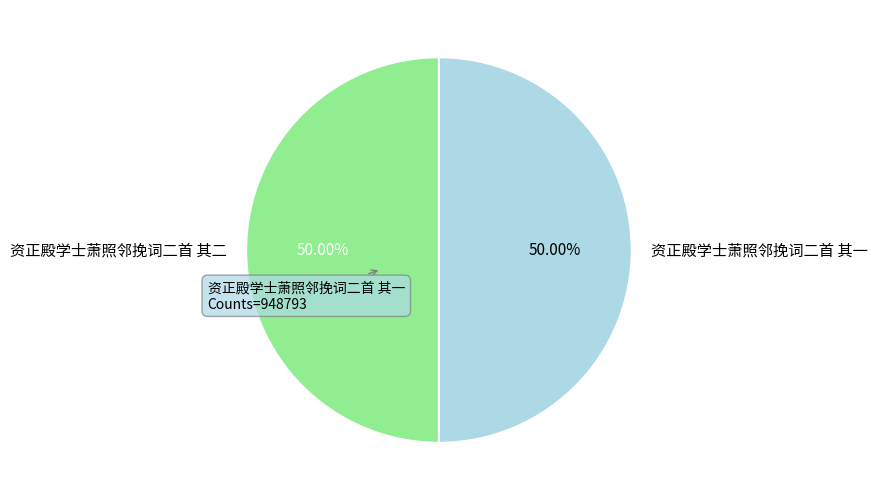

Approximately how many times larger is the value at 资正殿学士萧照邻挽词二首 其一 compared to 资正殿学士萧照邻挽词二首 其二?

1.0